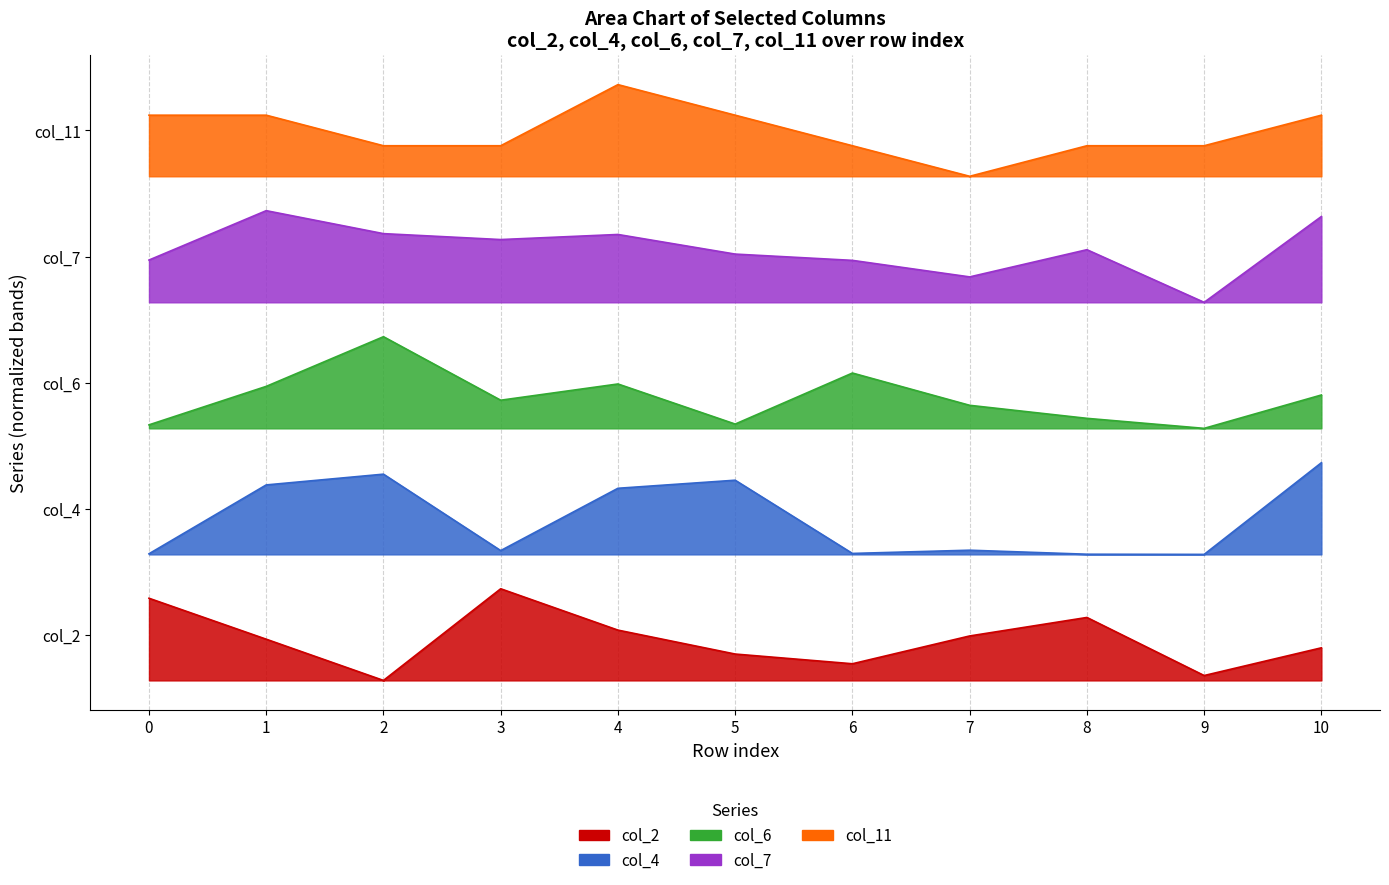

What is the sum of the col_6 values at 7 and 0?

4.6